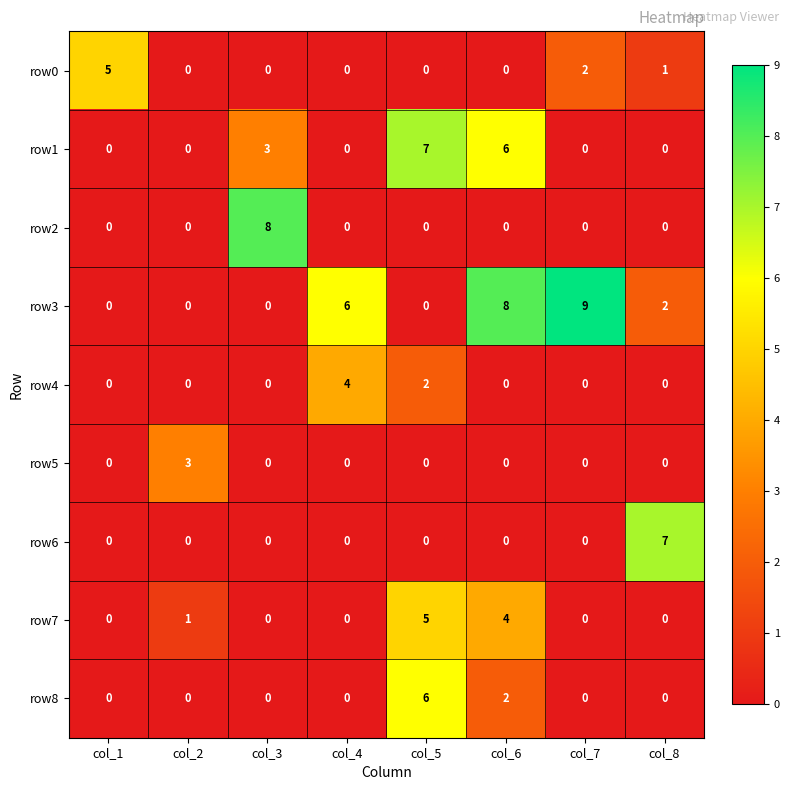

What is the difference between the highest and lowest values at col_2?

3